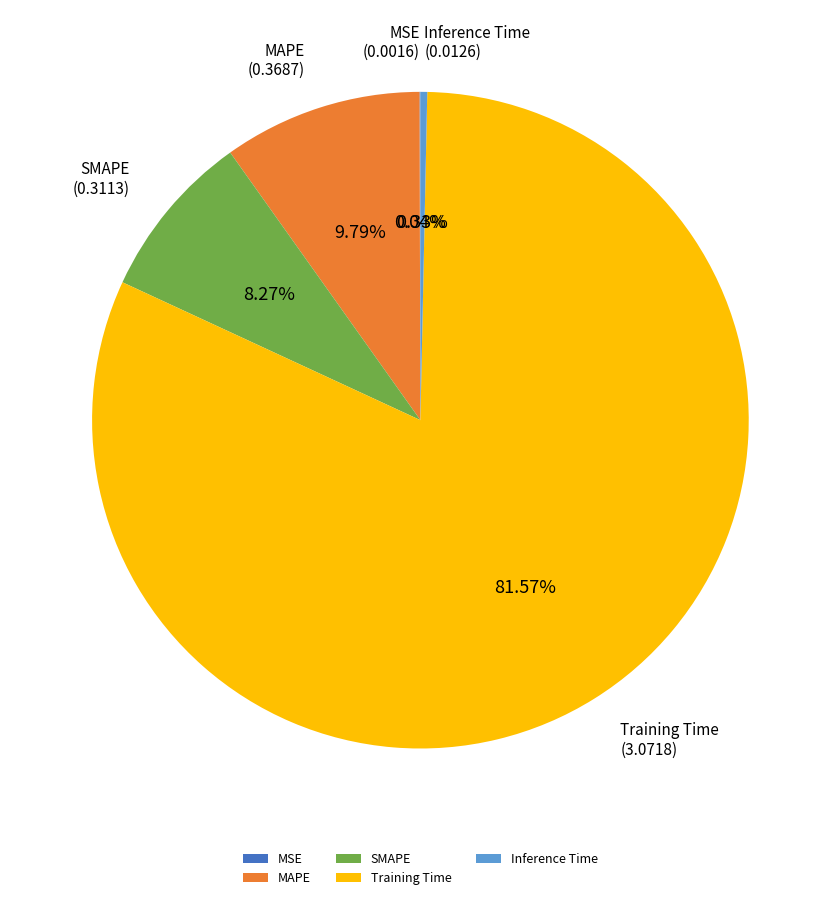

Between SMAPE and Training Time, which is larger?

Training Time